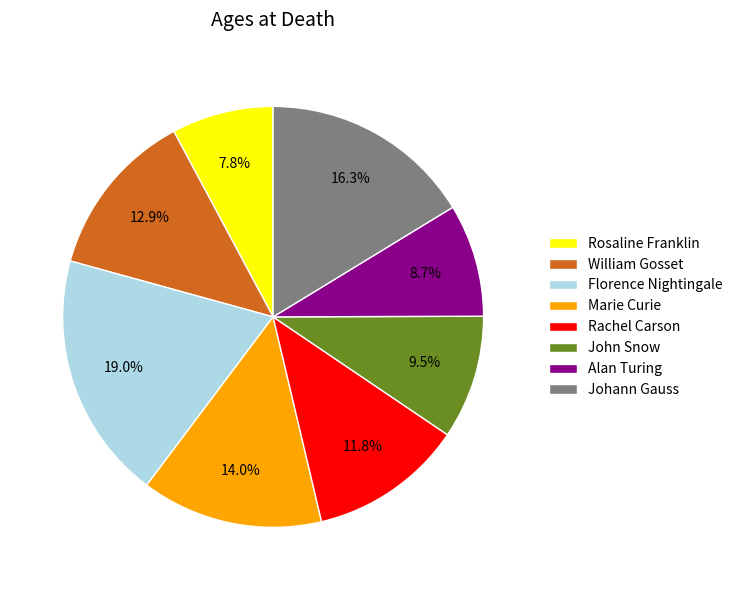

Does Rachel Carson represent more than half of the total?

No